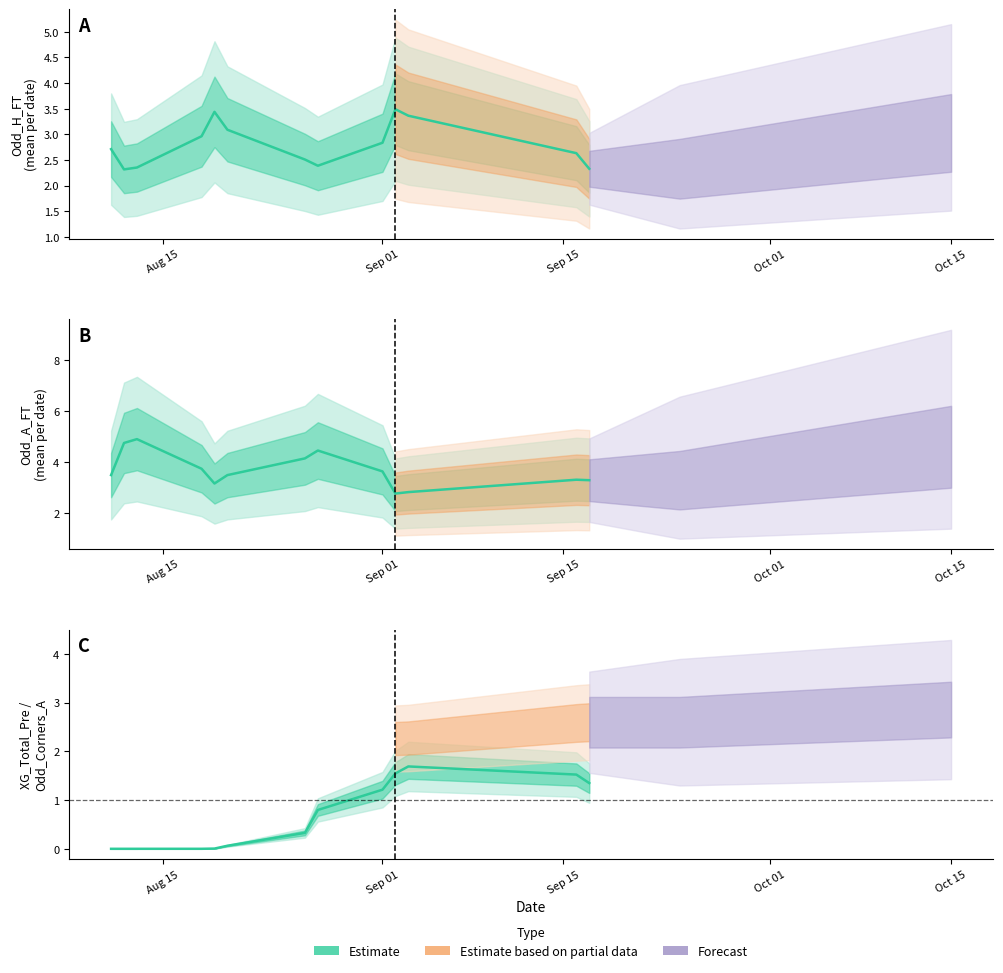

Reading left to right, extract all data points from this chart.

Odd_H_FT: 2.7	2.3	2.4	3.0	3.4	3.1	2.5	2.4	2.8	3.5	3.4	2.6	2.3
Odd_A_FT: 3.5	4.7	4.9	3.7	3.2	3.5	4.1	4.5	3.6	2.8	2.8	3.3	3.3
XG_Total_Pre: 0.0	0.0	0.0	0.0	0.0	0.1	0.3	0.8	1.2	1.5	1.7	1.5	1.3